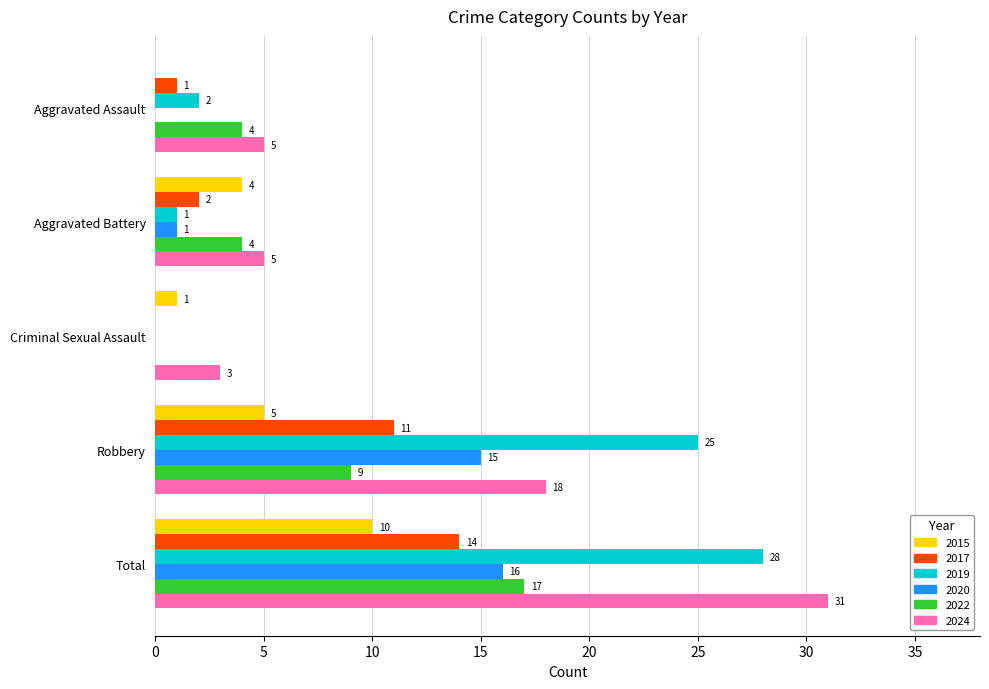

True or false: 2020 has a value of 1 at Aggravated Battery.

True